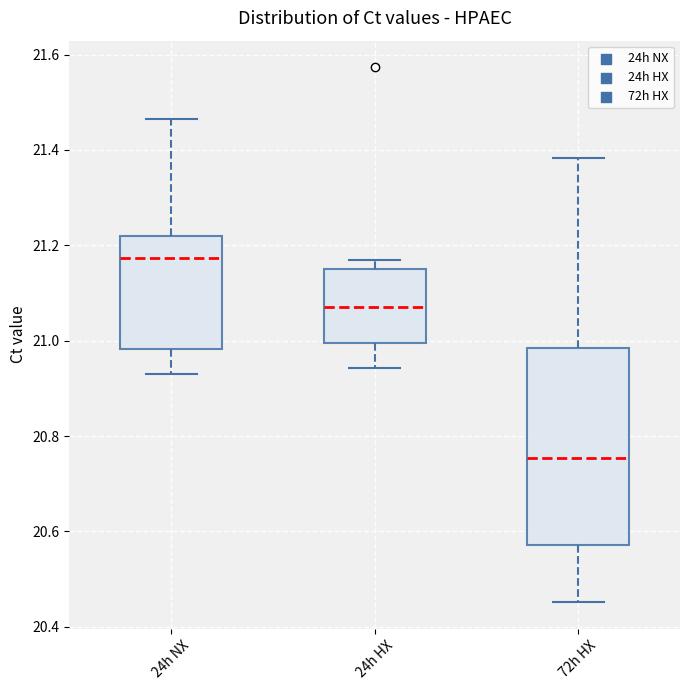

Which box has the highest median line?

24h NX